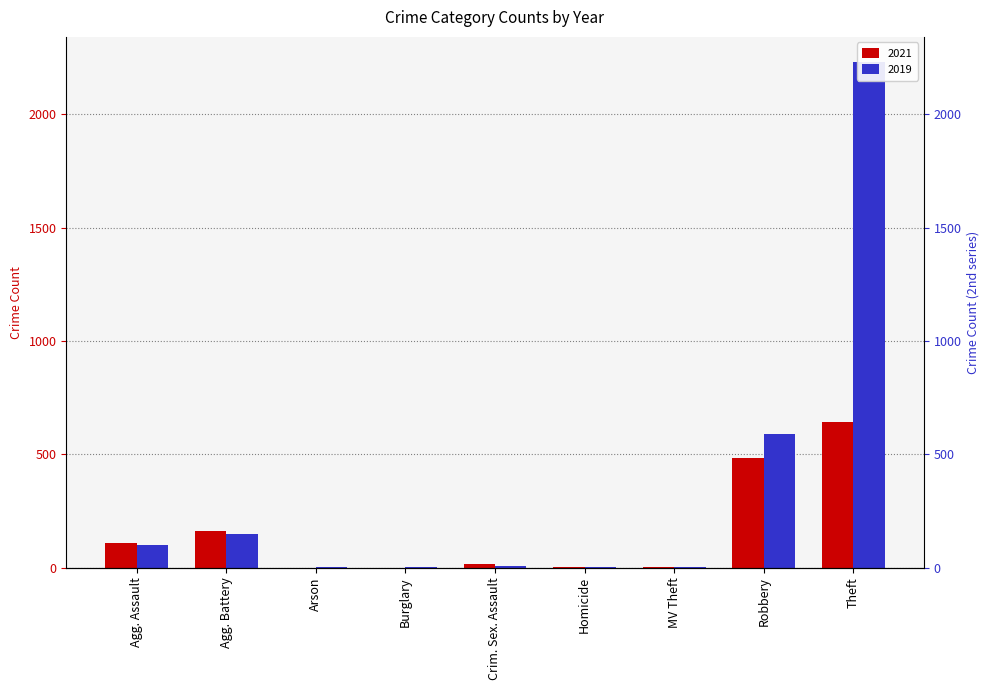

Is it true that 2021 equals 7 at Homicide?

False